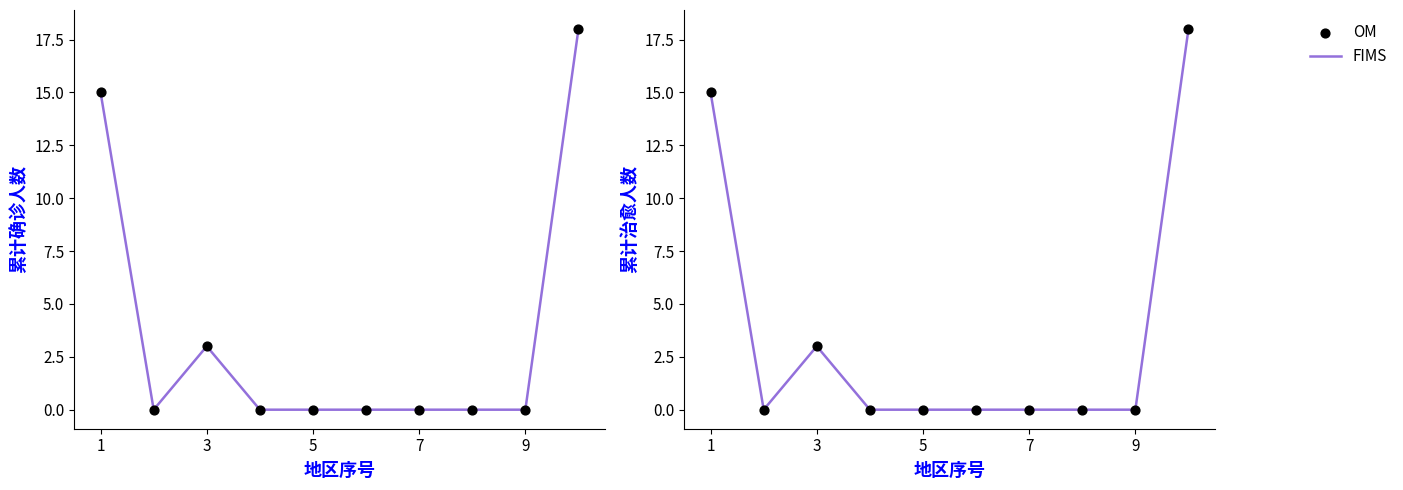

Which series has the largest total across all categories?

FIMS